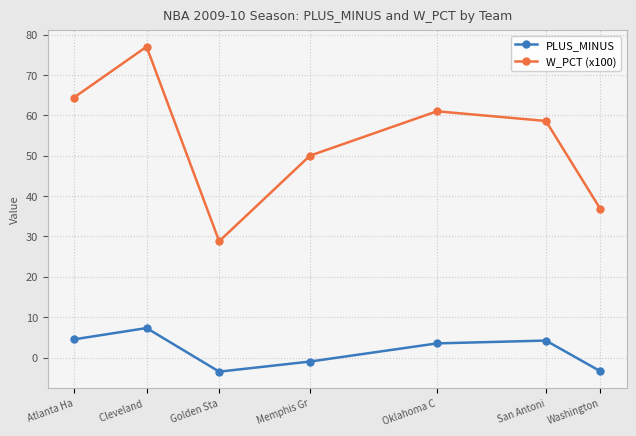

What position from the right is San Antoni?

2